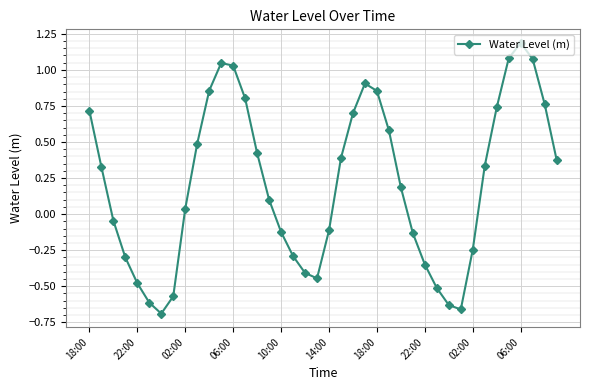

What is the greatest value displayed?

1.2